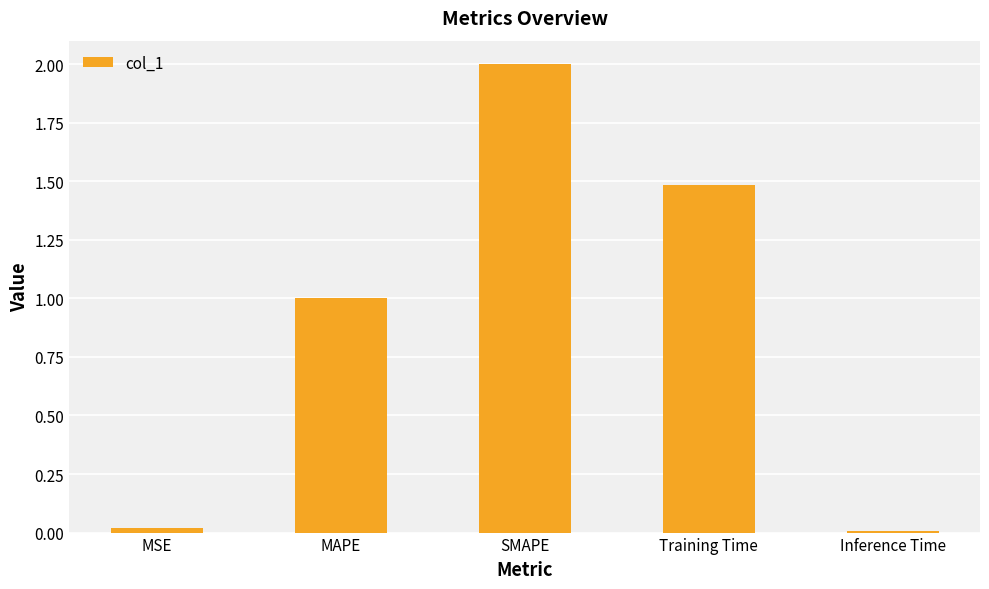

What is the difference between the second highest and minimum values?

1.5